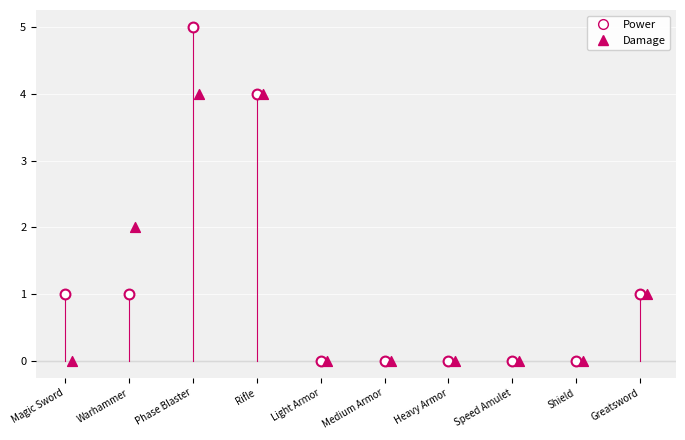

Which series has the widest spread of Y values?

Power